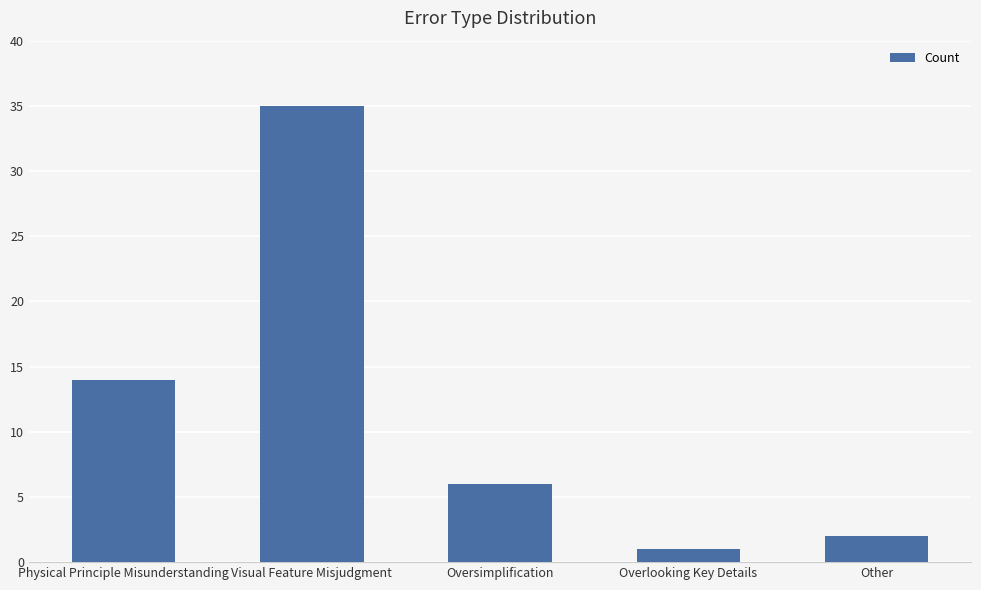

What is the value of the 3rd bar from the left?

6